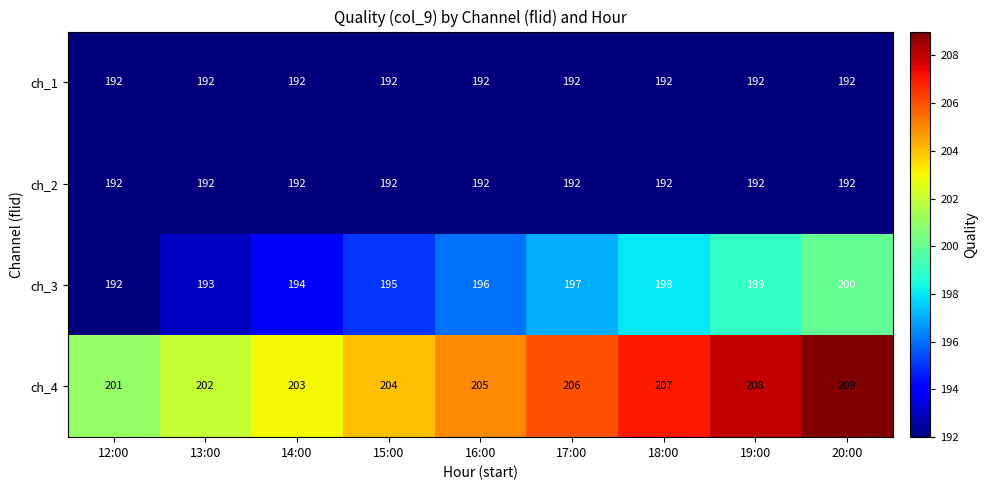

What is the sum of the ch_4 values at 18:00 and 12:00?

408